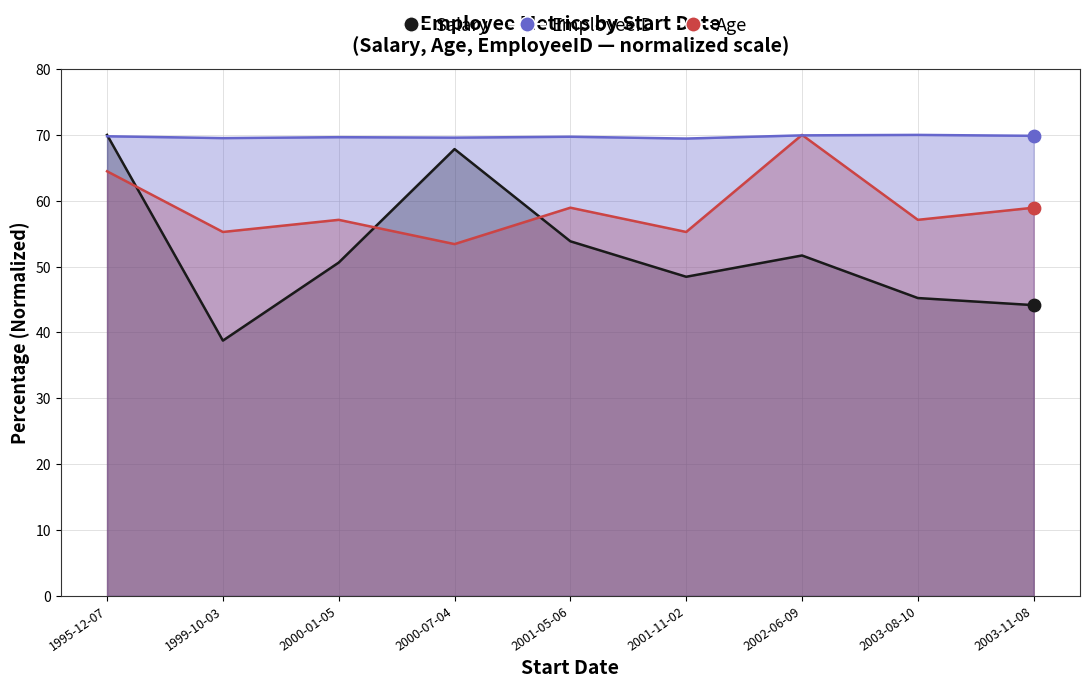

At how many categories does at least one series exceed 57?

9